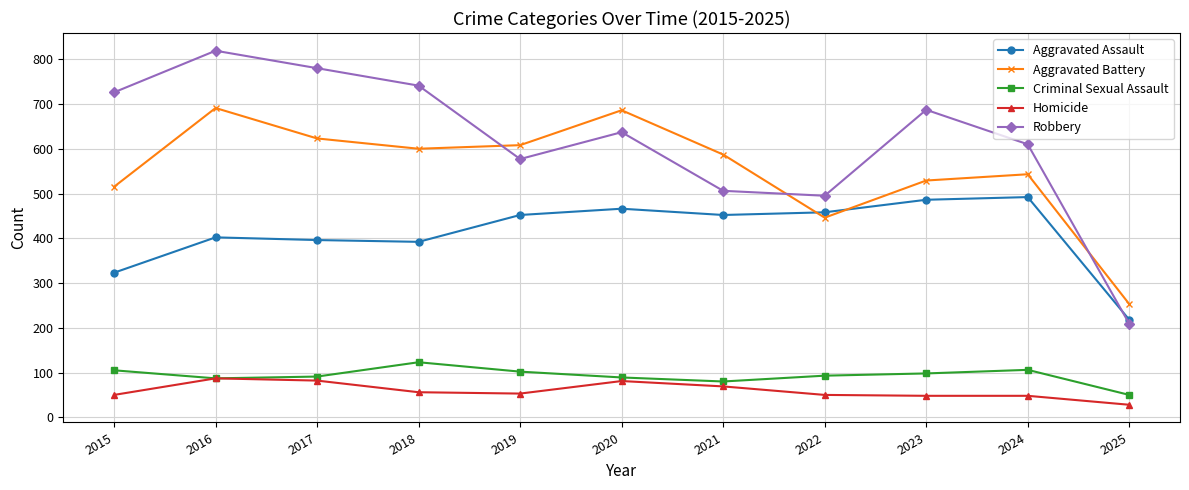

What is the value of the Robbery point at the 7th from the left?

506